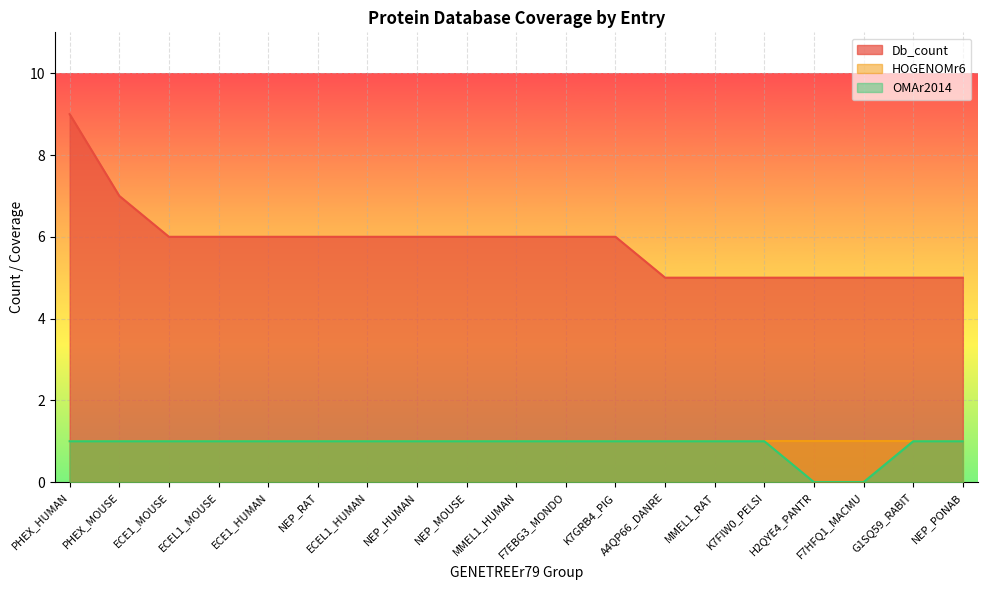

What is the sum of all Db_count values?

111